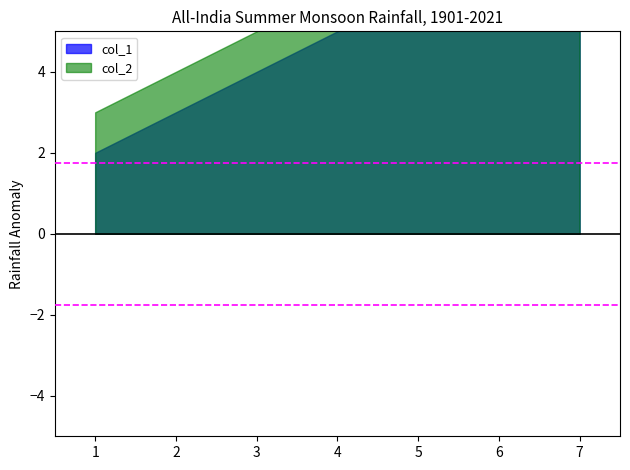

At which category is the sum across all series the highest?

4